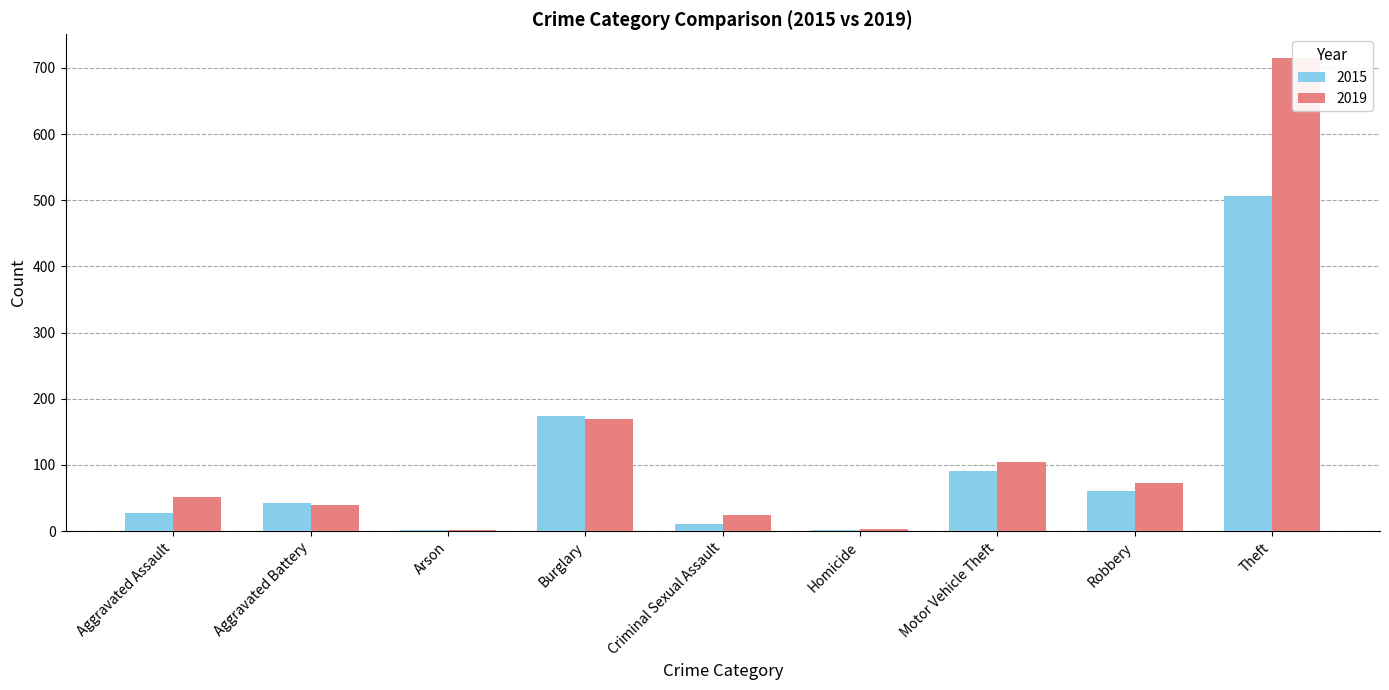

What is the difference between the 2015 values at Aggravated Assault and Burglary?

146